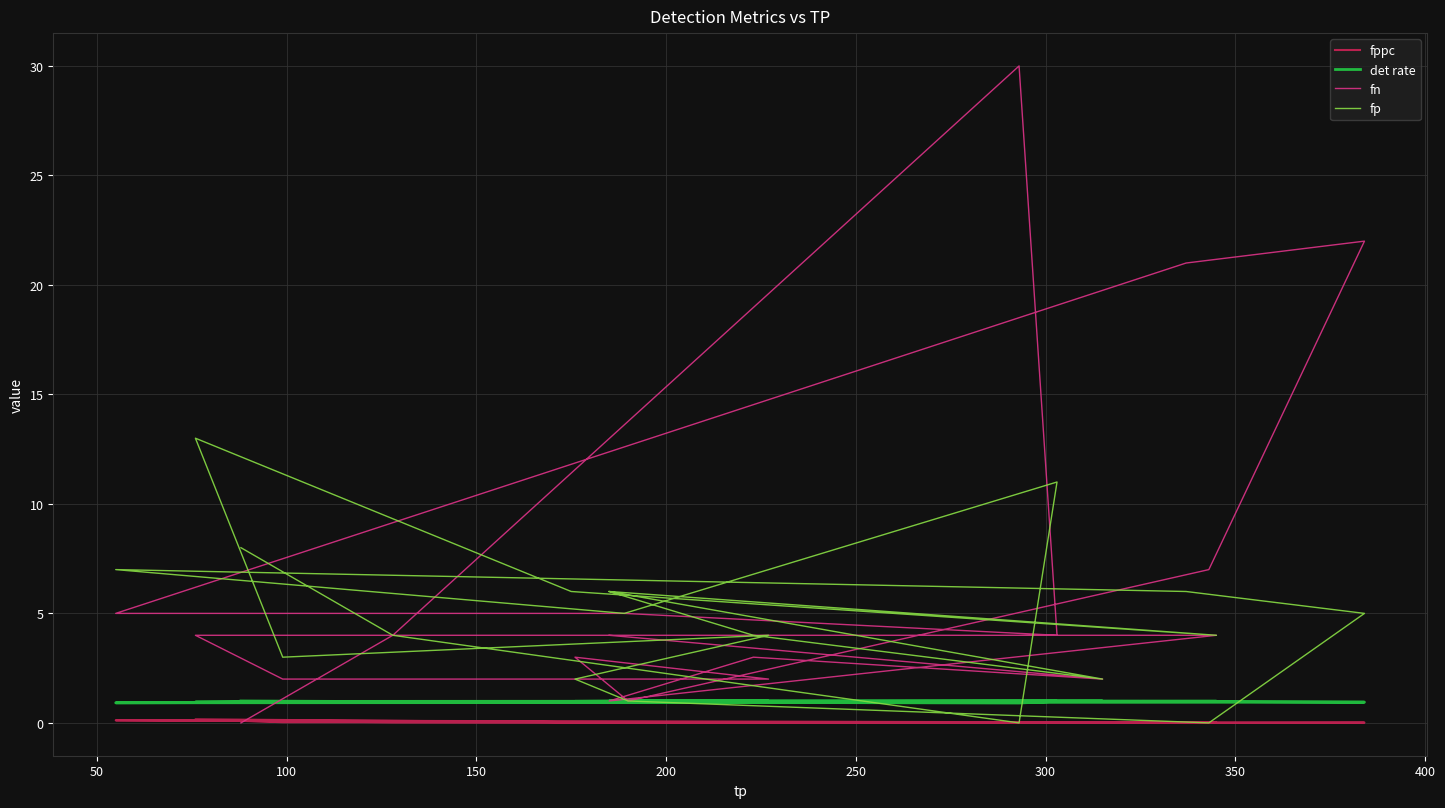

How many lines are shown in the chart?

4